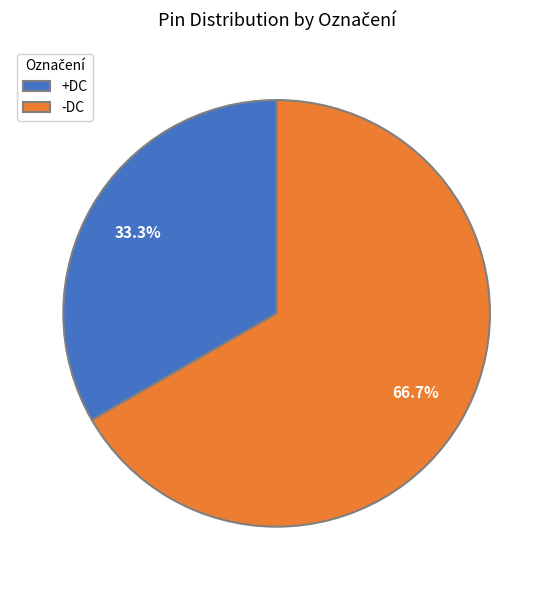

How many slices are in this pie chart?

2